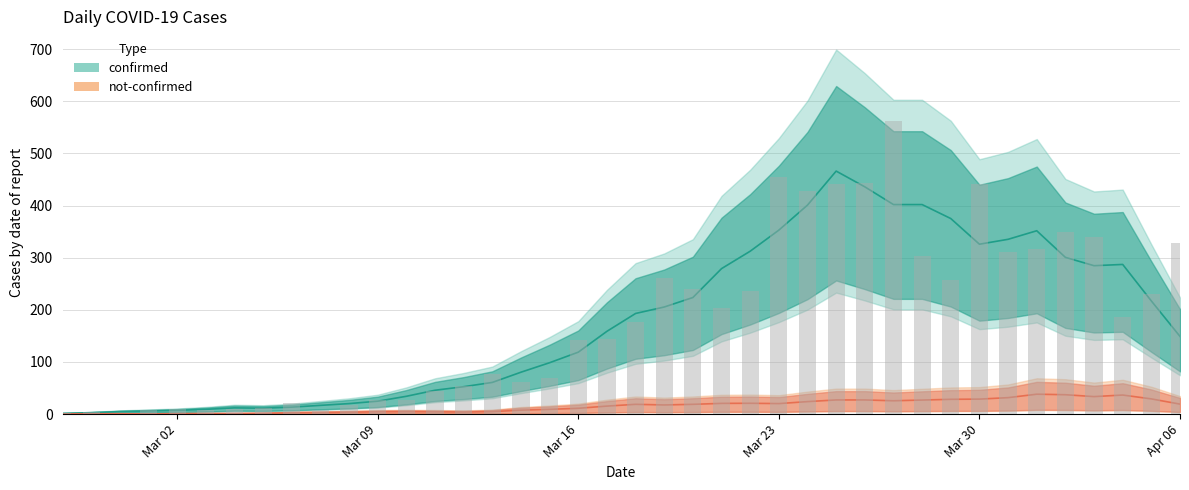

The value at 2020-03-25 is 442. True or false?

True